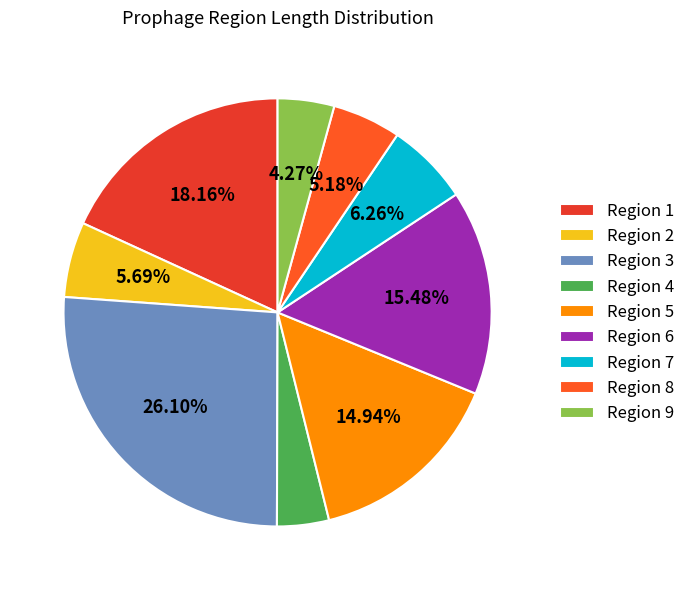

Which slice is the smallest?

Region 4